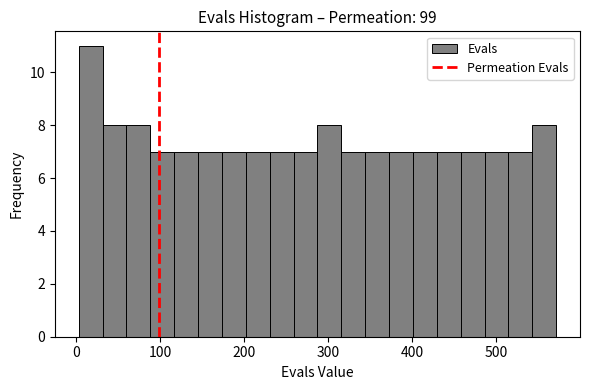

Read against the x-axis, roughly where is the centre of the tallest bar?

20